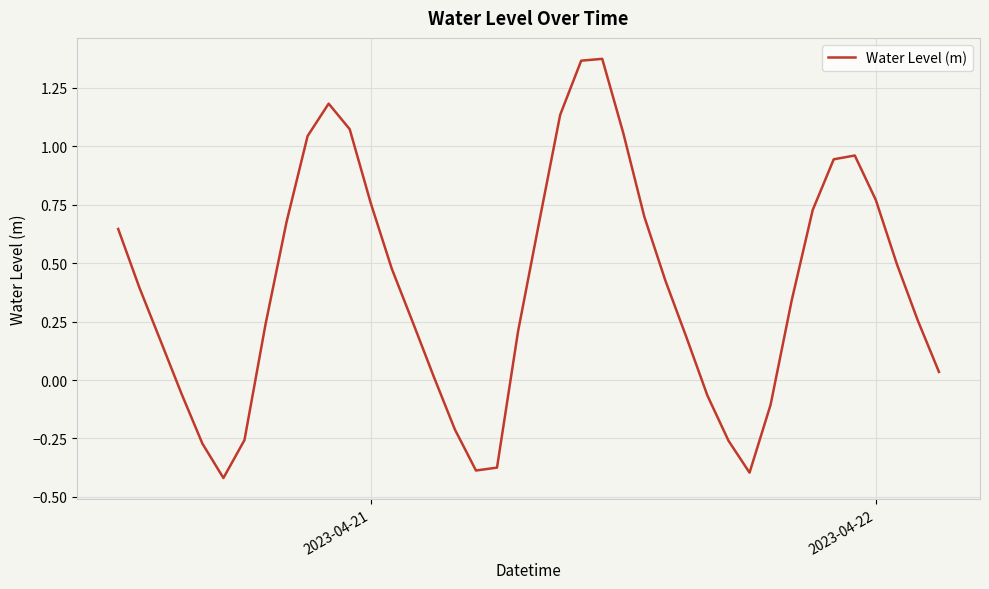

True or false: there are more than 2 points higher than both neighbors.

True